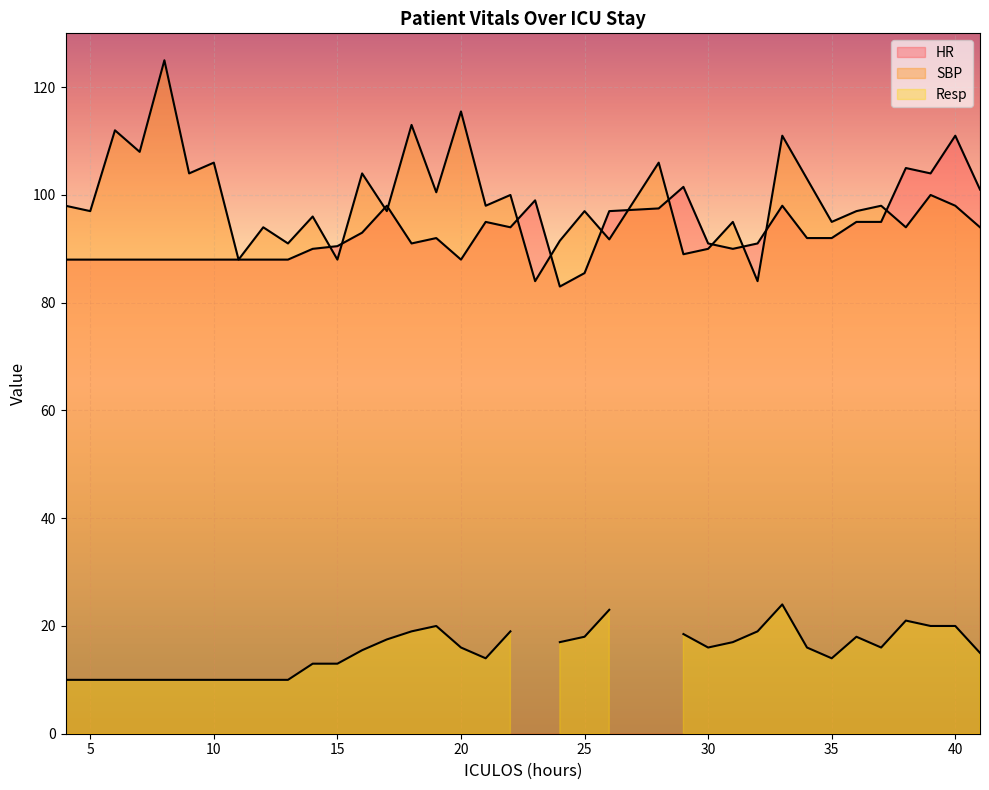

How many intersections are there between SBP and HR?

13